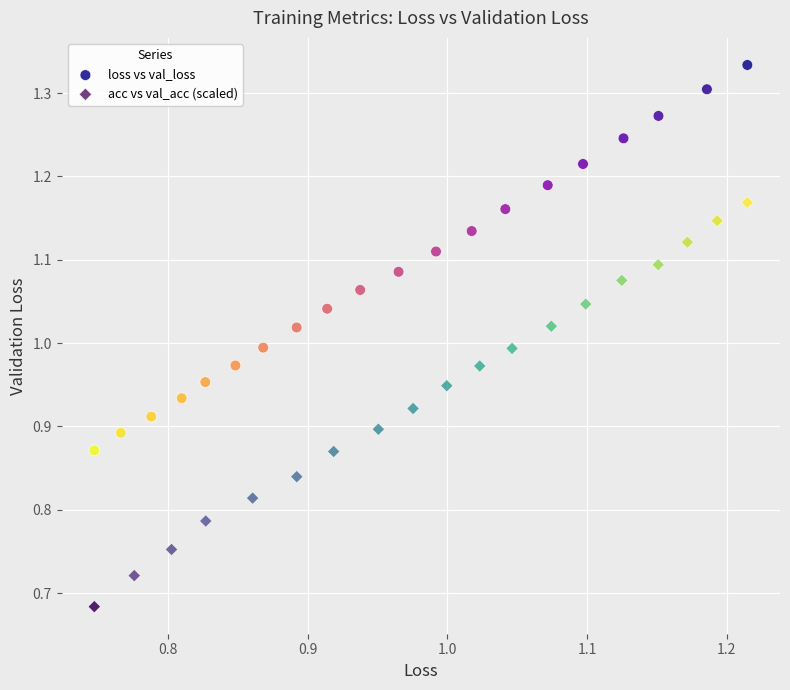

Which series has the largest Y range (max minus min)?

acc vs val_acc (scaled)